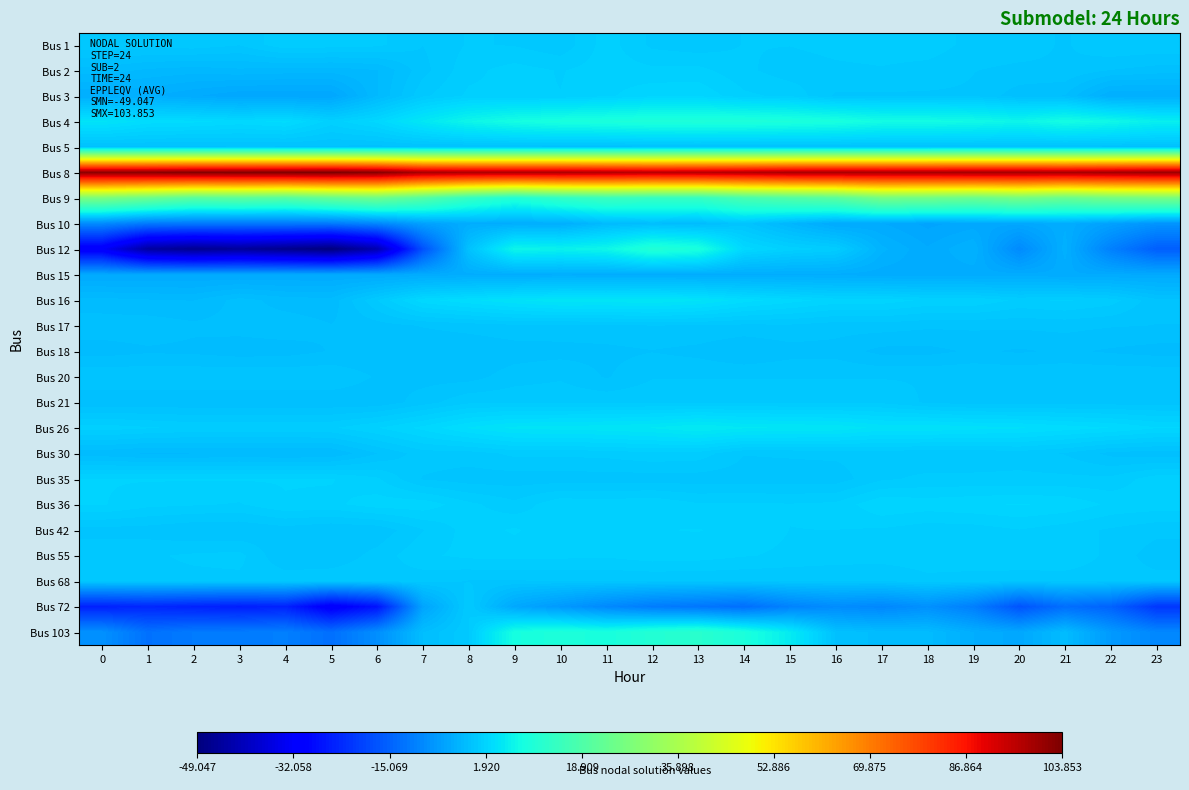

Which category has the lowest value across all series?

5